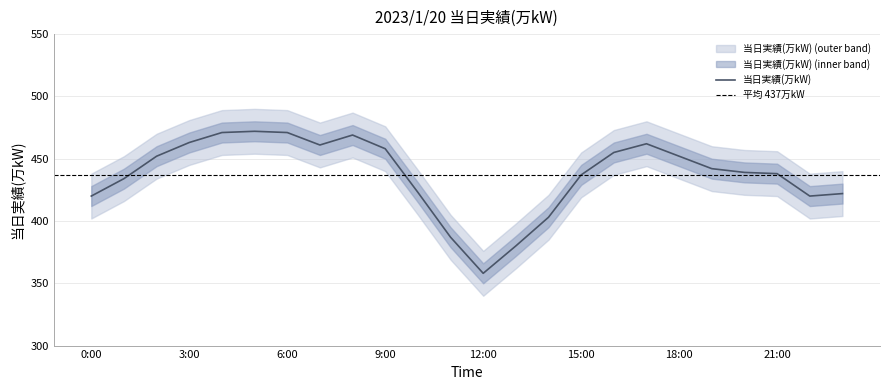

How many values exceed 442?

11